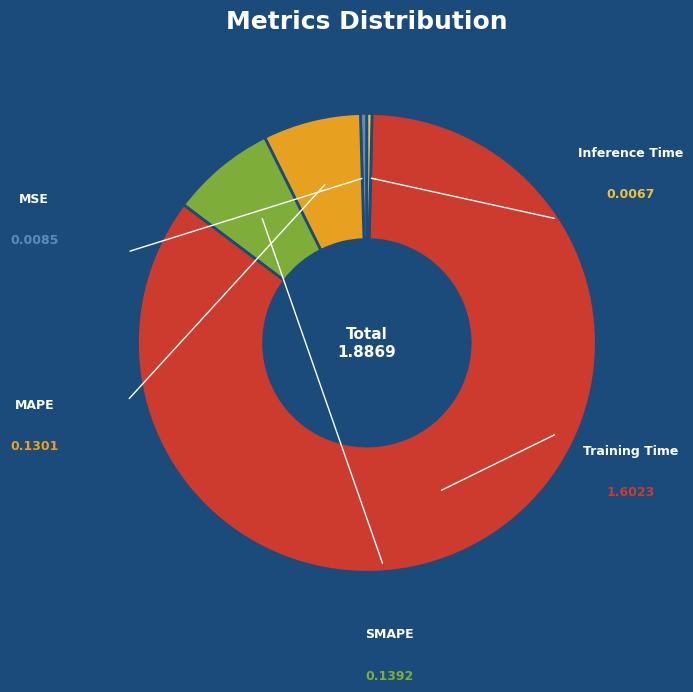

Is there a majority slice in this chart?

Yes